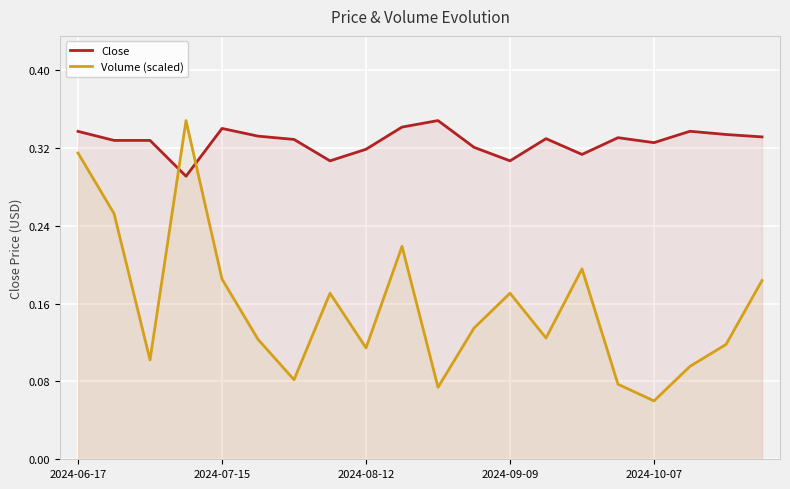

Count the Close values in the range 0 to 1.

20